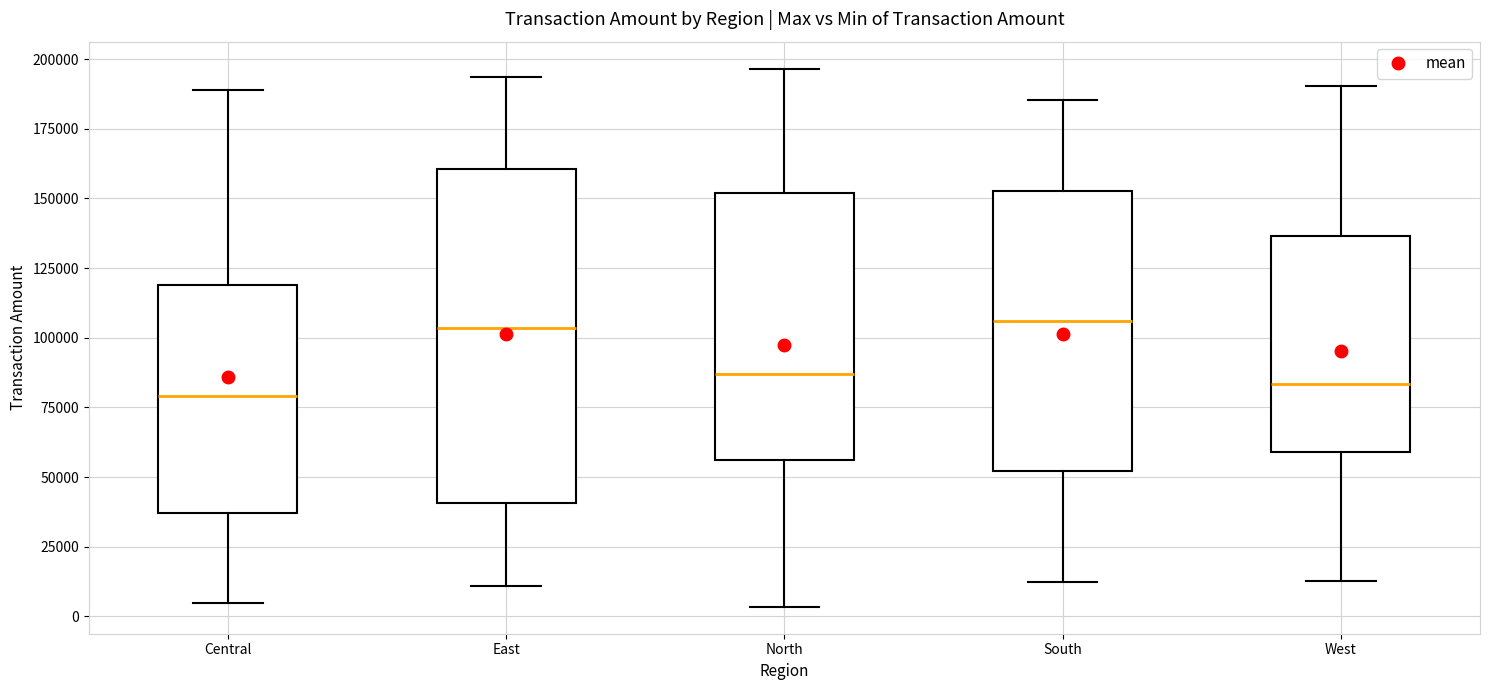

Reading left to right, transcribe this box plot: for each box, give where its median line is, the range the box spans, and where its two whiskers end, as read against the y-axis. The values are not printed on the chart, so give them approximately, as read against the axis.

Central: median 80000, box 35000 to 120000, whiskers 5000 to 190000
East: median 105000, box 40000 to 160000, whiskers 10000 to 195000
North: median 85000, box 55000 to 150000, whiskers 5000 to 195000
South: median 105000, box 50000 to 155000, whiskers 10000 to 185000
West: median 85000, box 60000 to 135000, whiskers 15000 to 190000